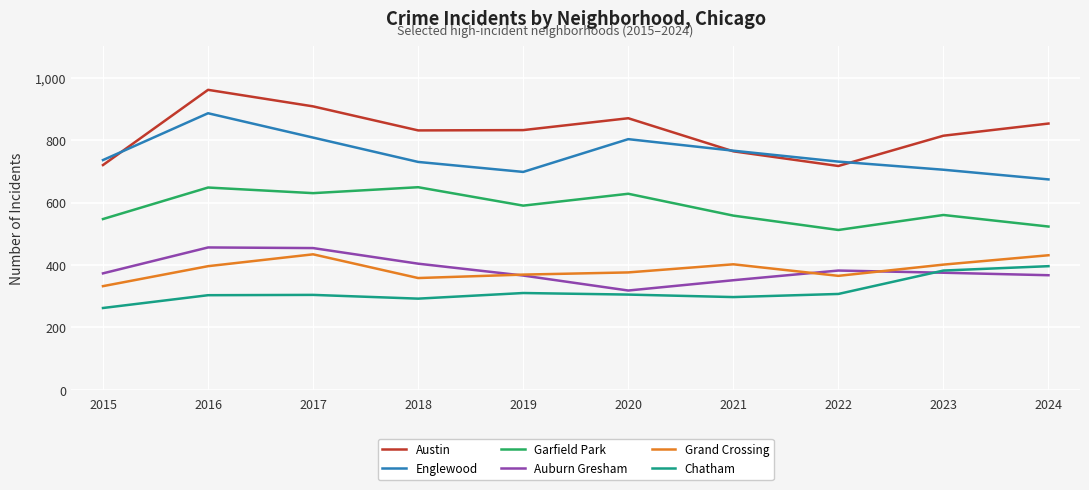

Which label corresponds to the largest value in the chart?

2016